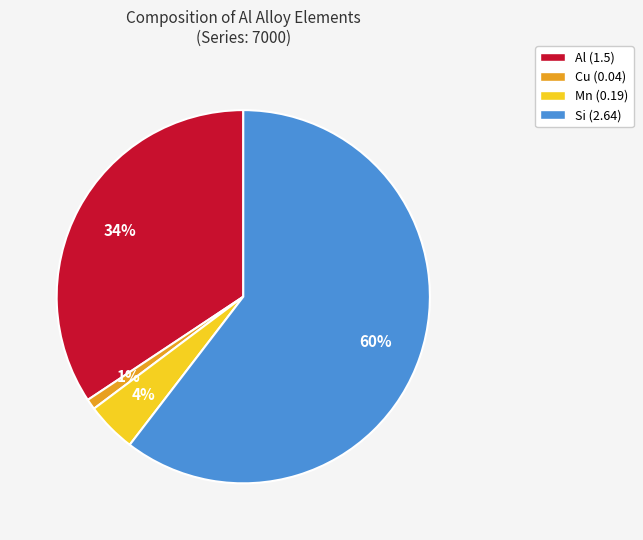

What is the majority slice?

Si (2.64)